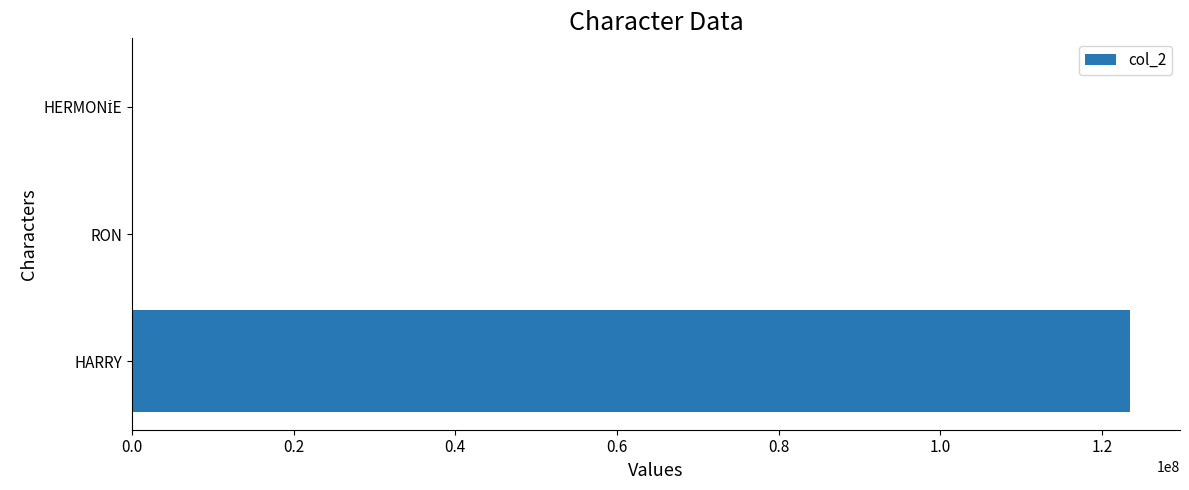

How many categories are shown in the chart?

3